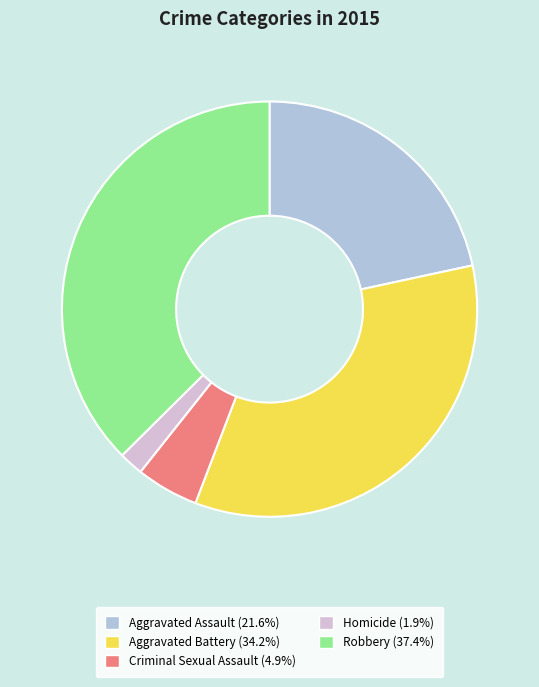

Between Robbery and Criminal Sexual Assault, which is larger?

Robbery